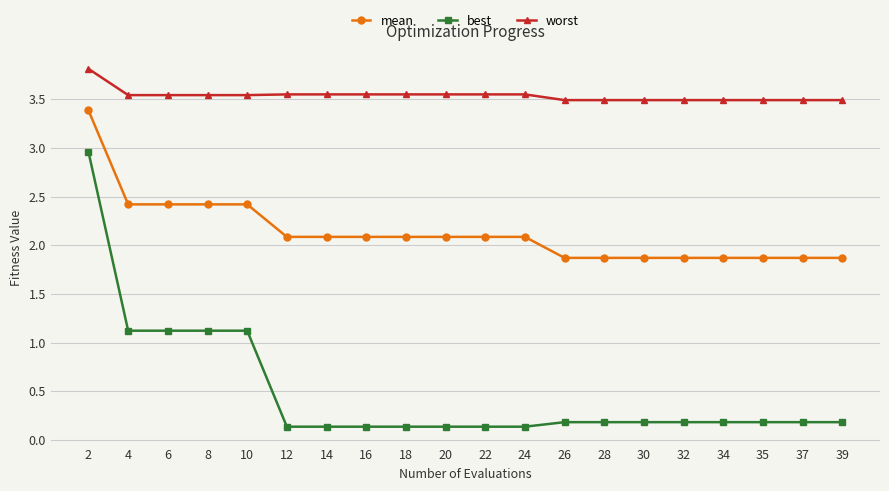

How many lines are shown in the chart?

3